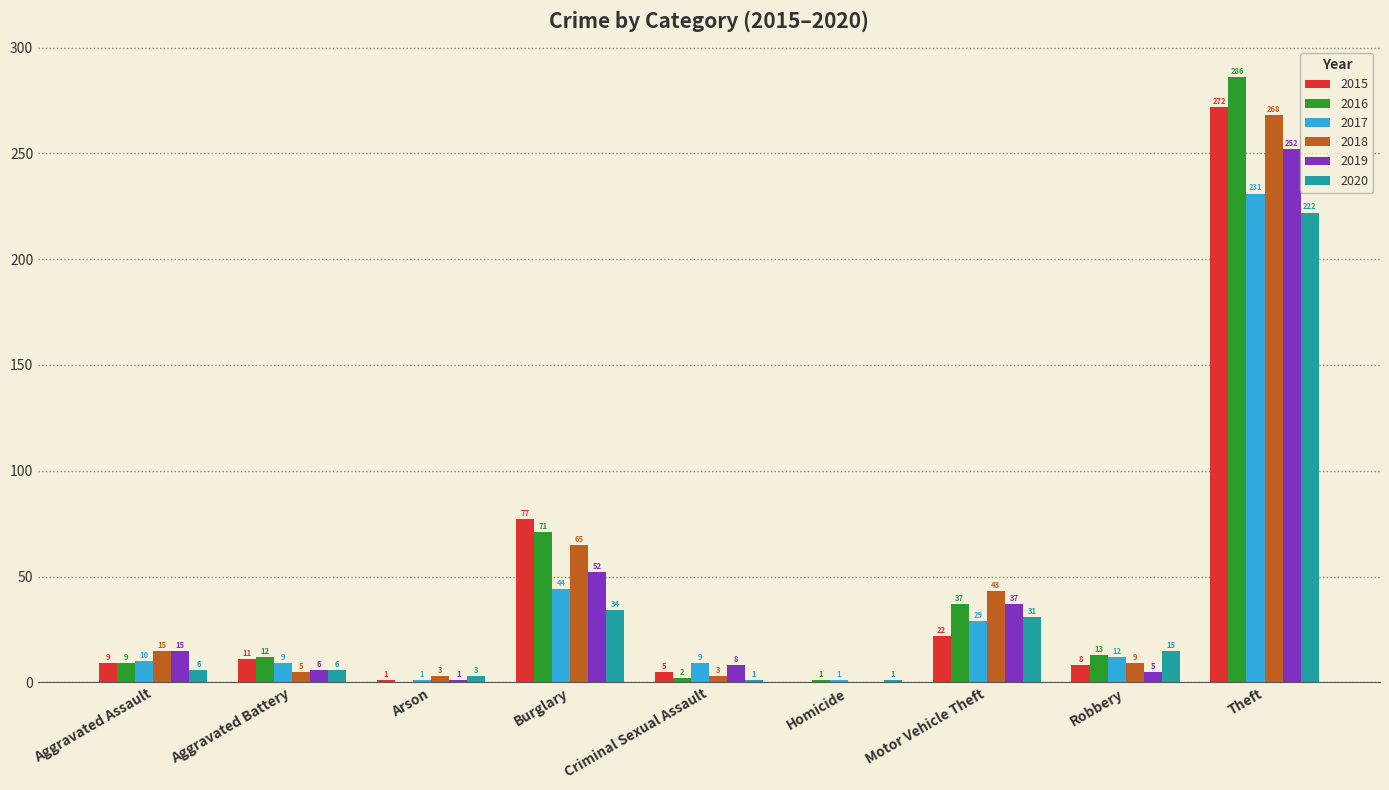

Which category has the highest value across all series?

Theft